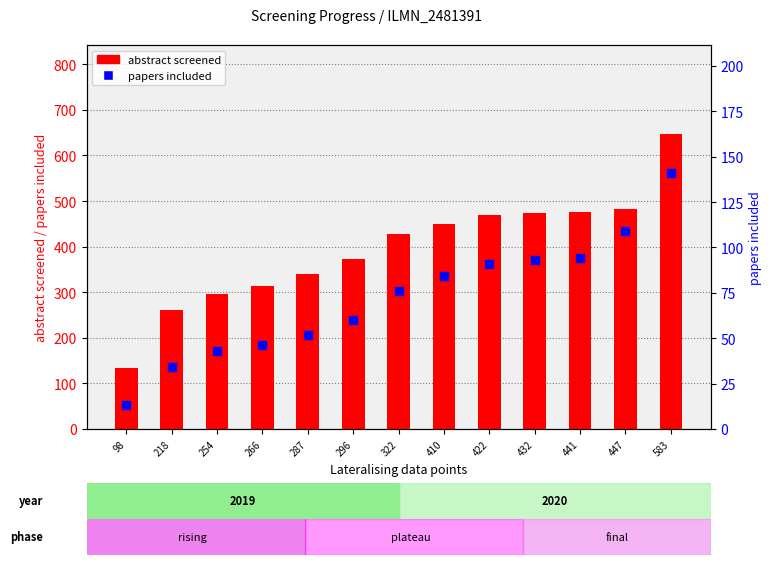

Which series has the widest spread of Y values?

abstract screened